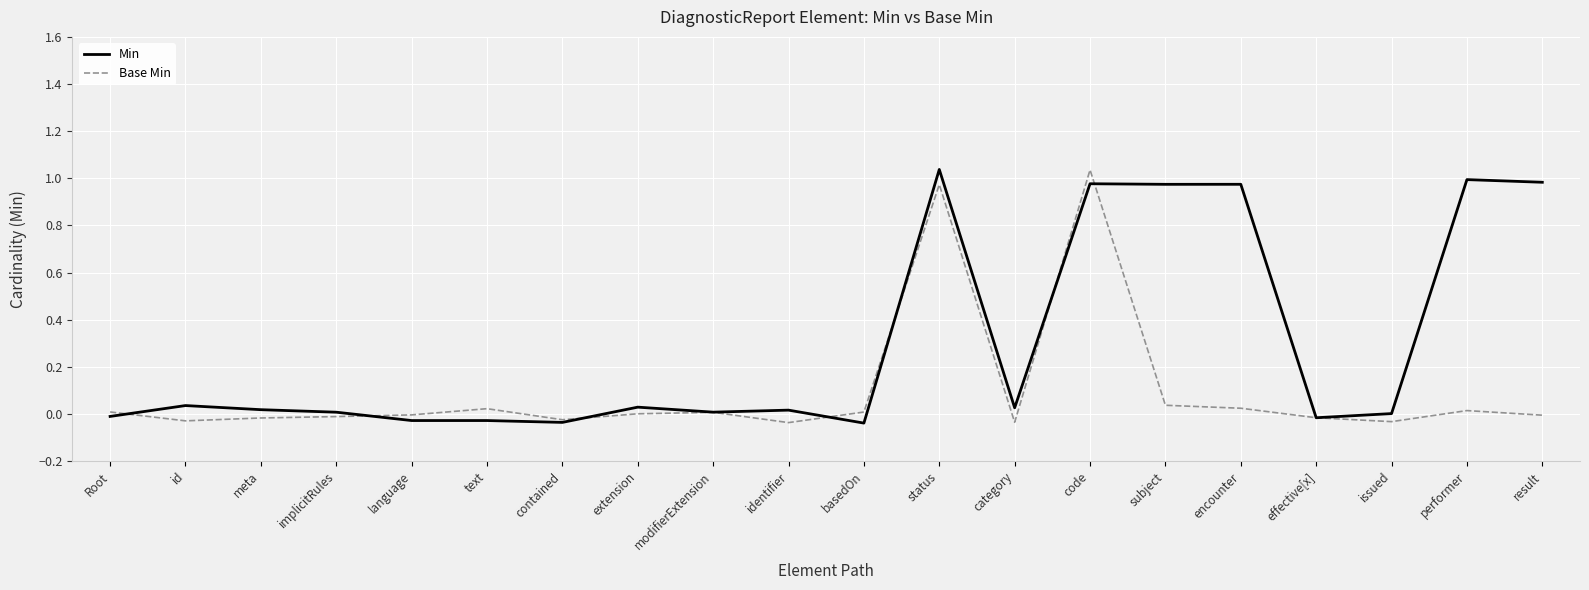

What is the difference between the maximum and second lowest values in the Min series?

1.1